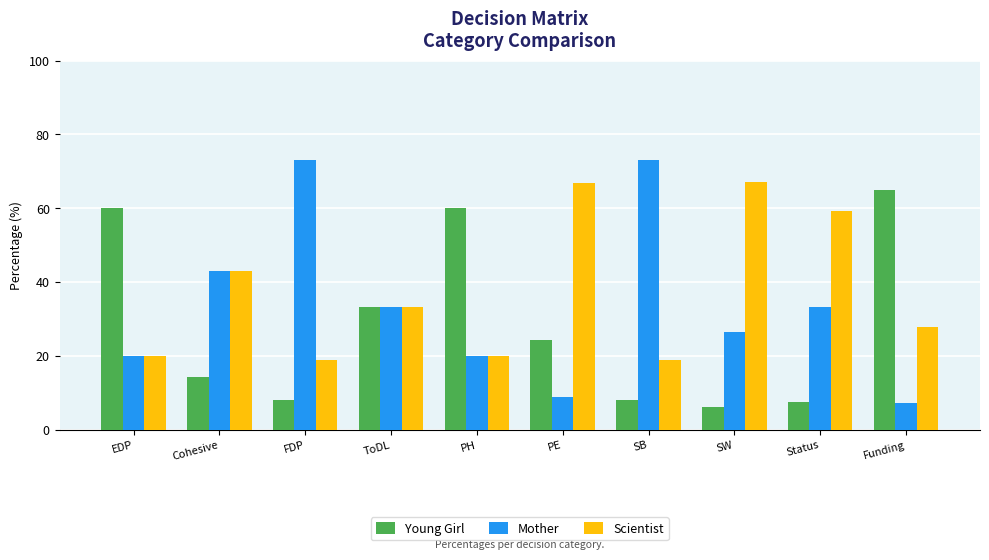

Where does the Young Girl series first go above 24?

EDP